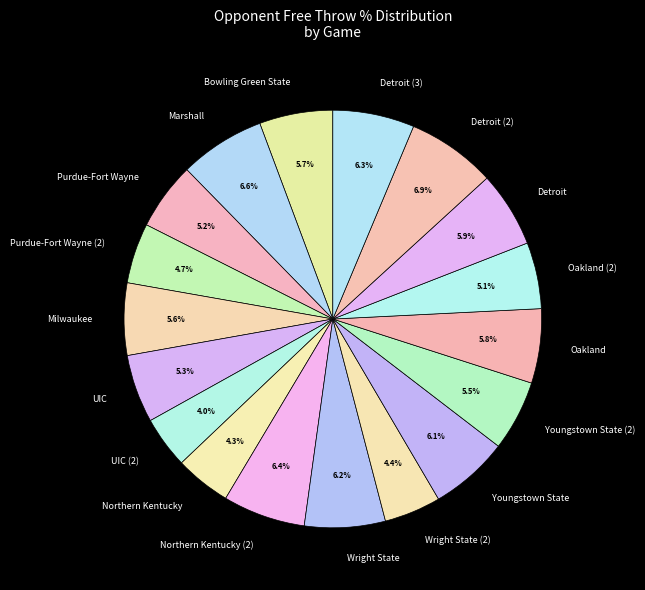

The Northern Kentucky slice represents 4% of the pie. True or false?

True